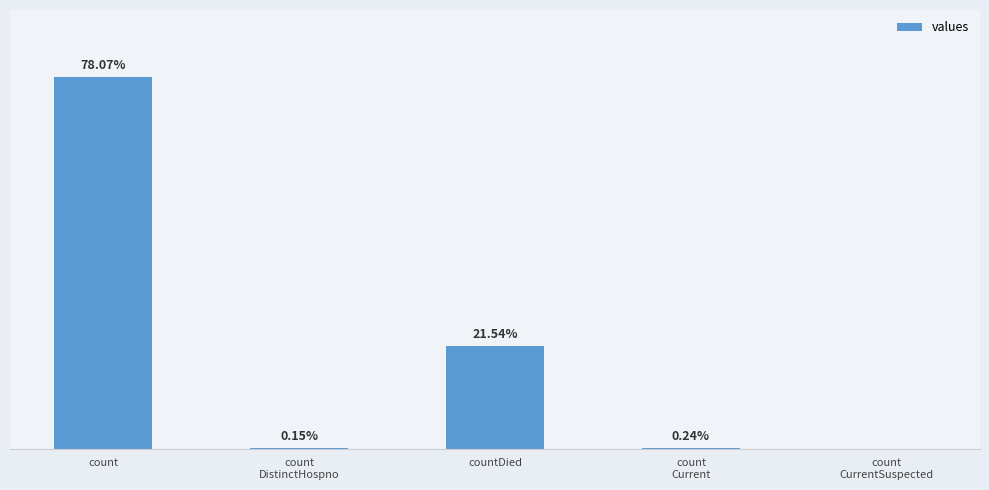

What is the change in value from count
DistinctHospno to countDied?

+5319